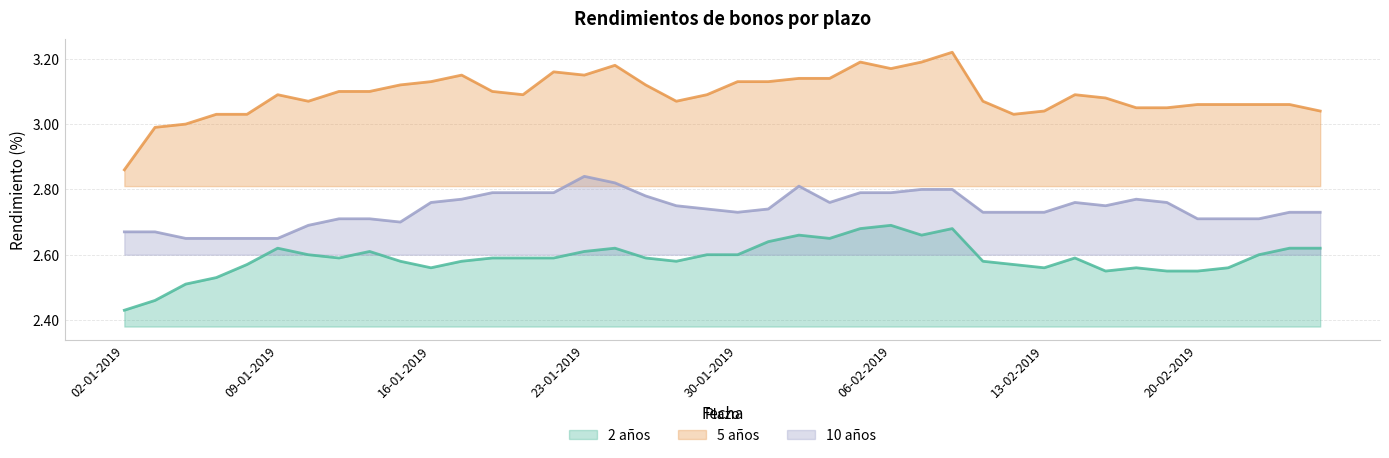

True or false: 2 años has a value of 1.4 at 24-01-2019.

False